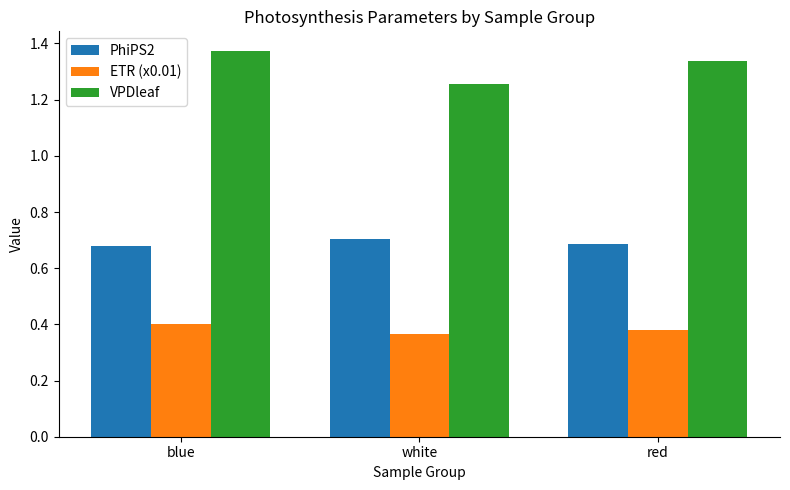

What is the total value across all series at white?

2.3